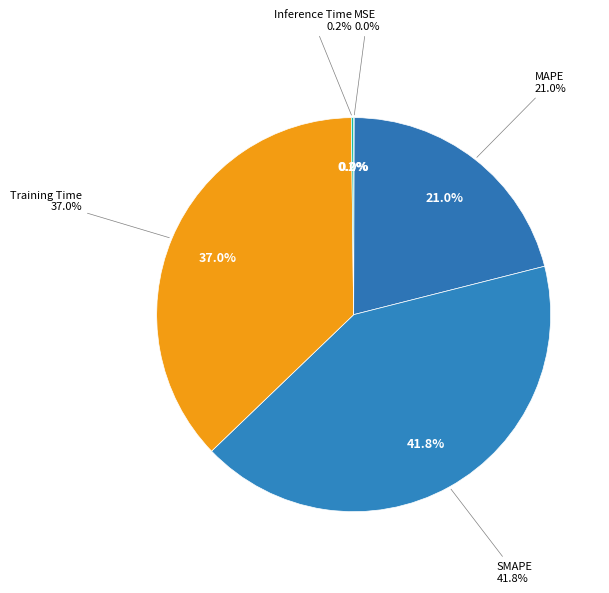

Is it true that Training Time is 37% of the pie?

True